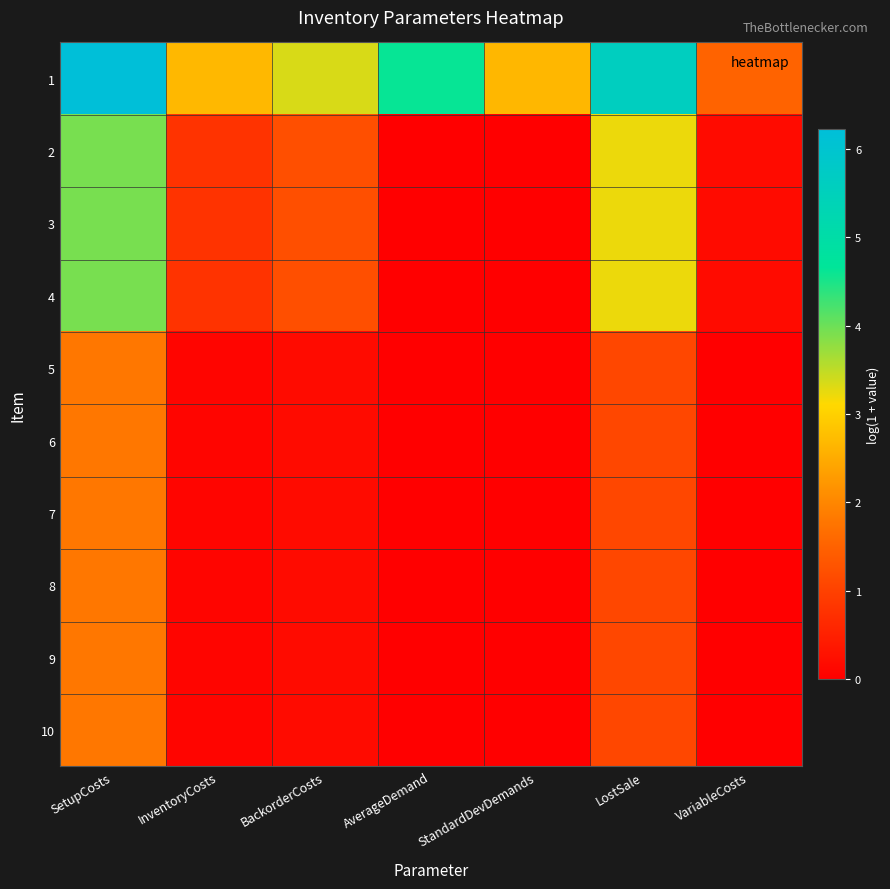

Which has a higher value, VariableCosts or SetupCosts?

SetupCosts